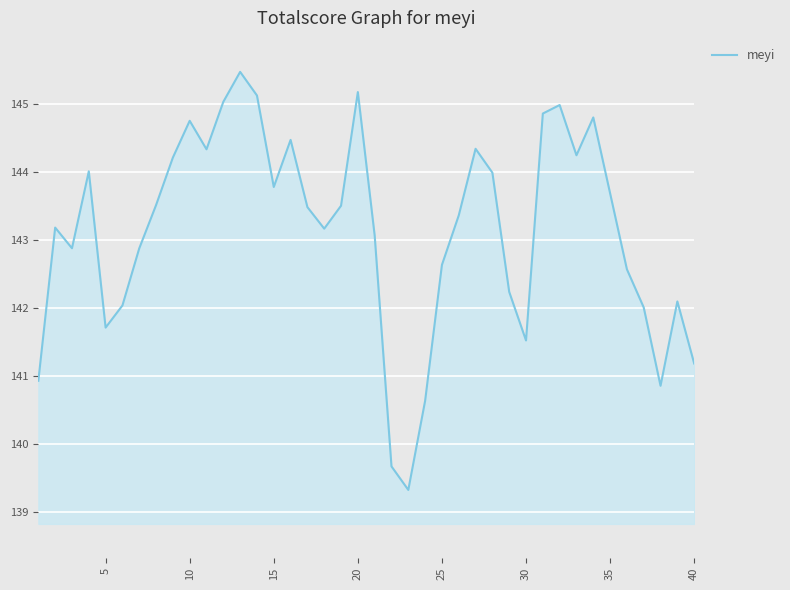

What is the difference between the maximum and minimum values?

6.1